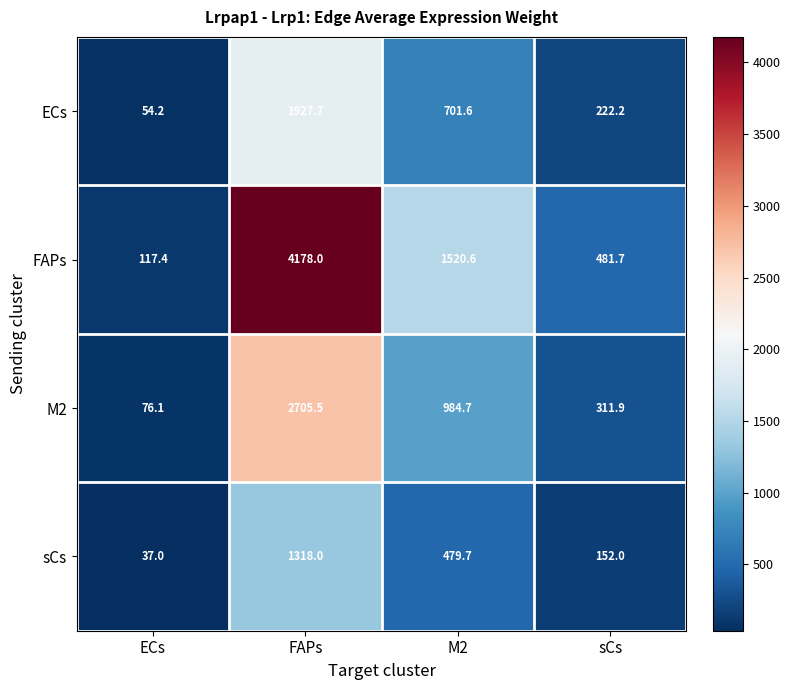

At which label does FAPs reach its minimum?

ECs